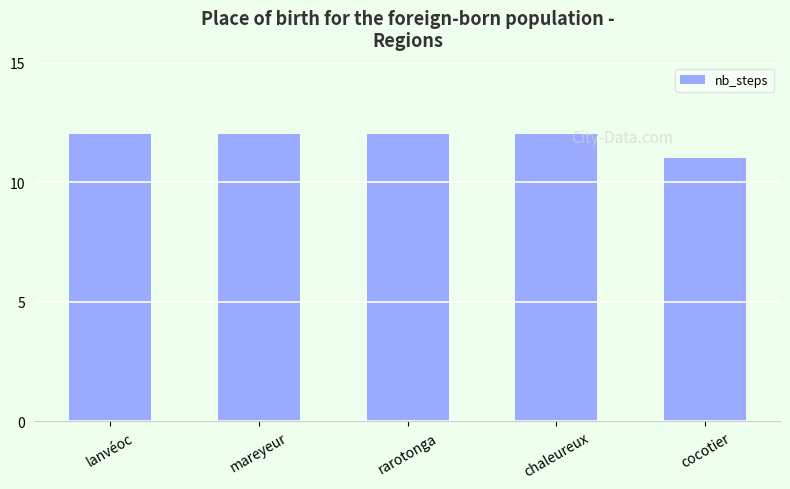

What is the value of the 3rd bar from the left?

12